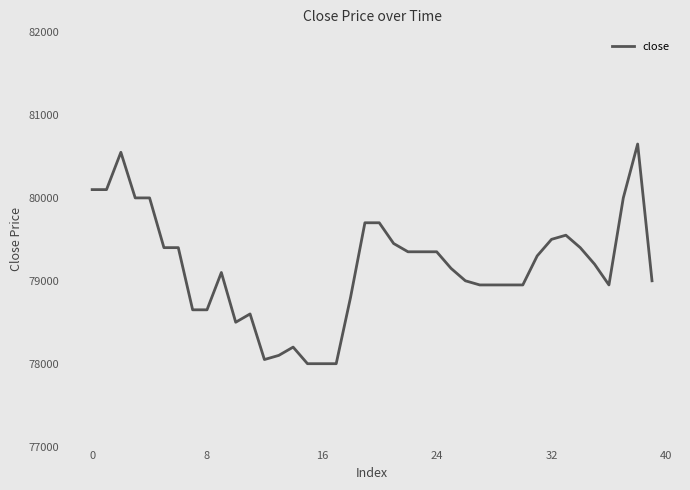

What is the difference between the maximum and minimum values?

2650